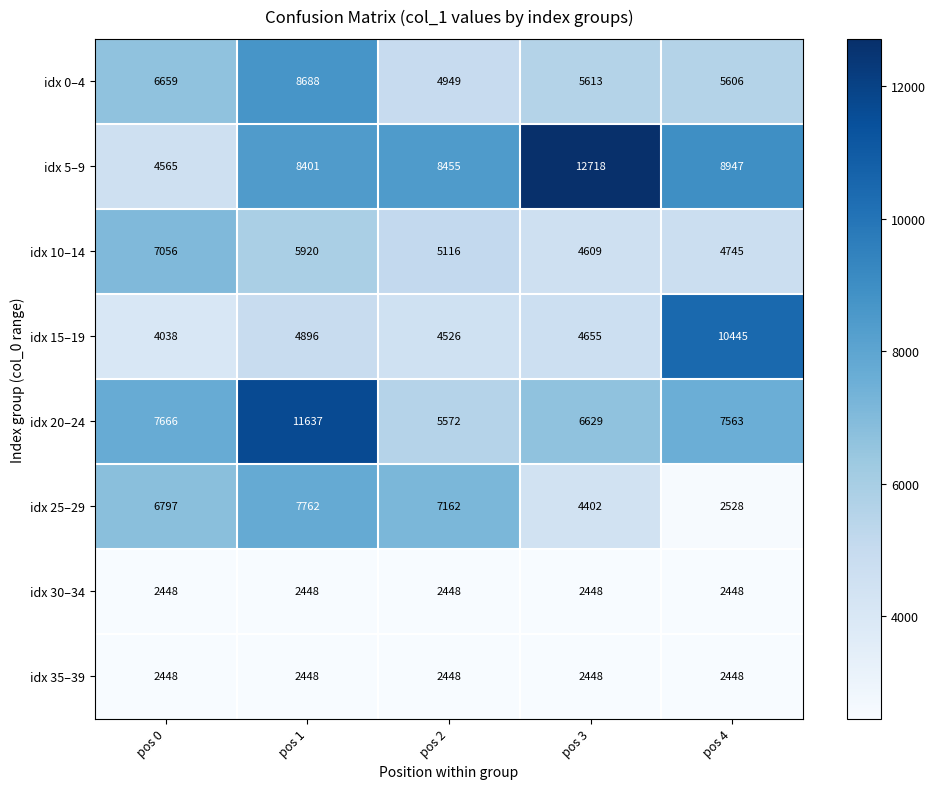

Read the idx 25–29 value at pos 0.

6797